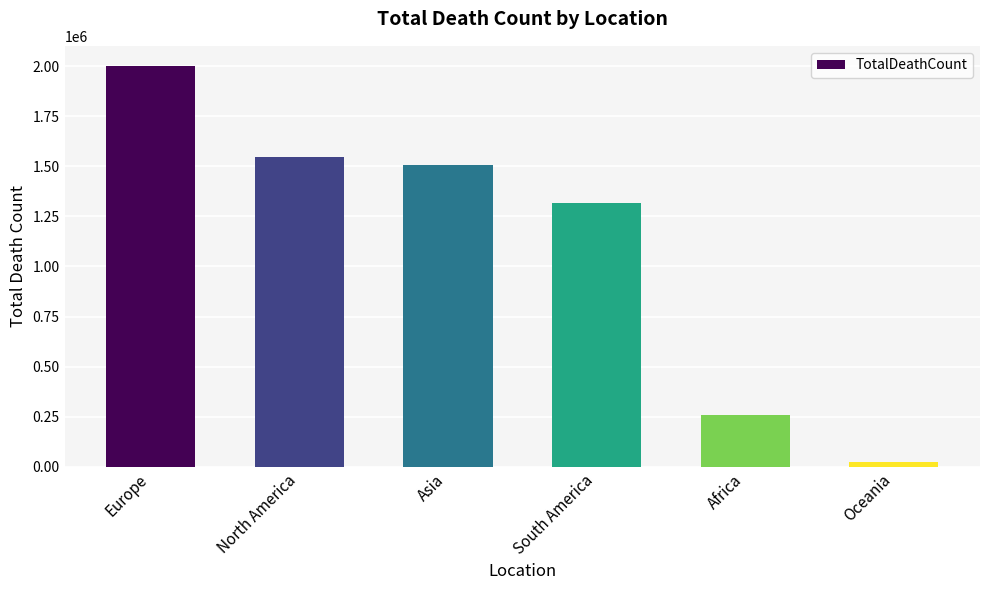

At which category does the chart reach its peak across all series?

Europe